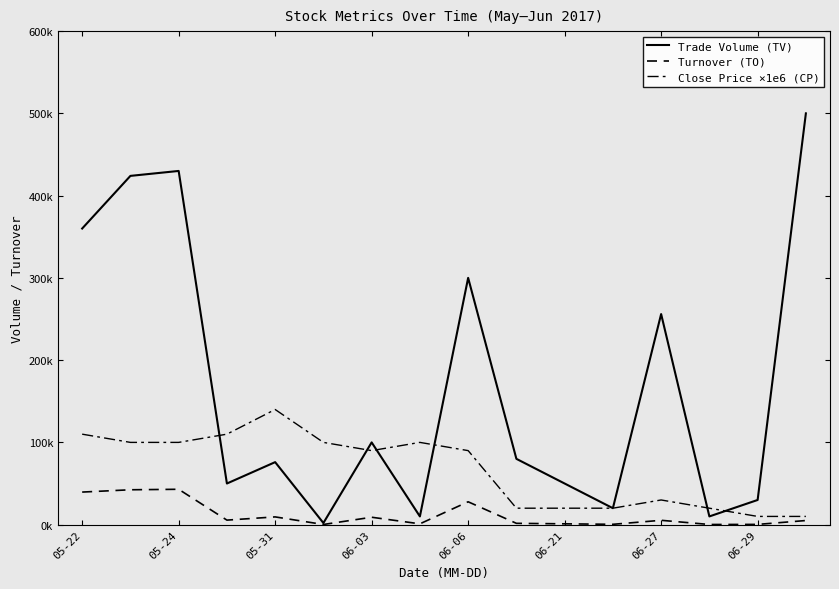

True or false: Turnover (TO) and Trade Volume (TV) intersect in this chart.

False